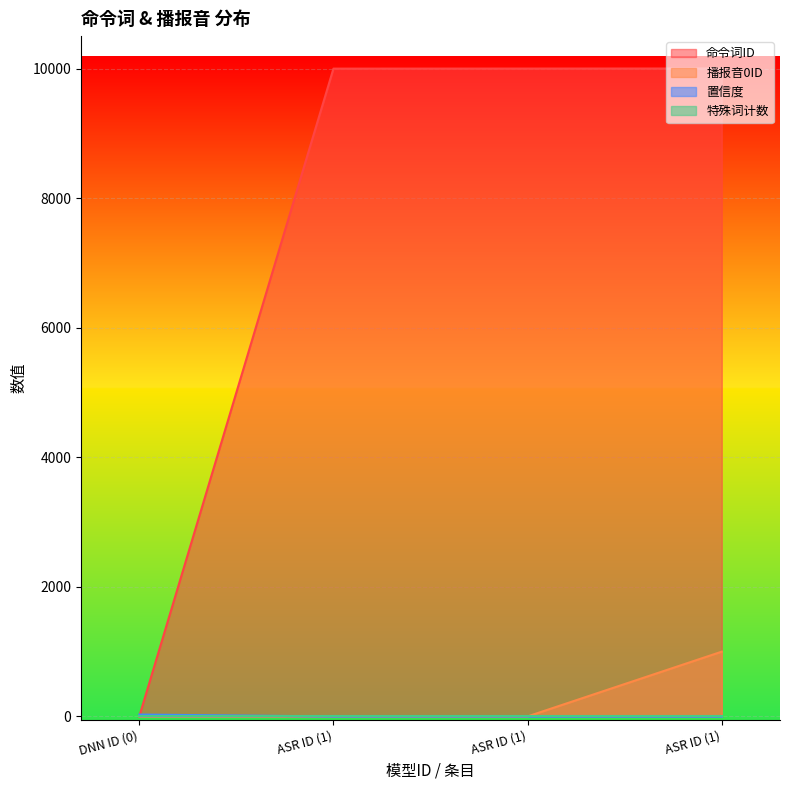

Where is the first local maximum for 播报音0ID?

ASR ID (1)